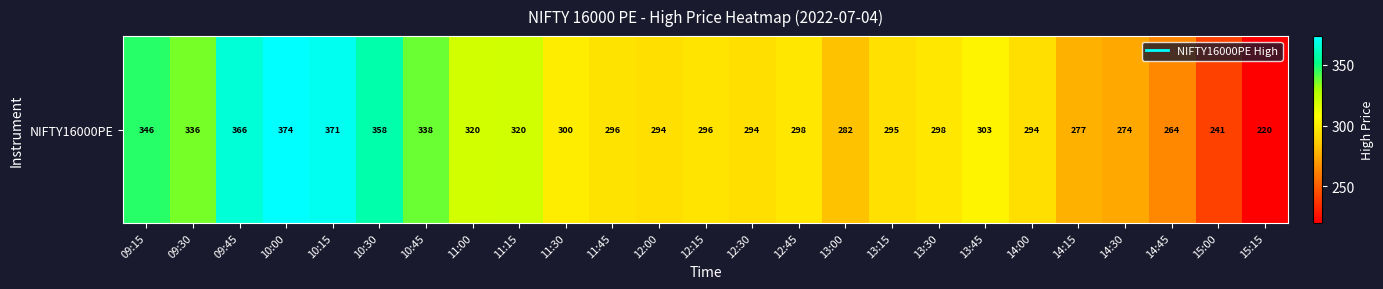

True or false: the data shows 497.1 at 13:30.

False